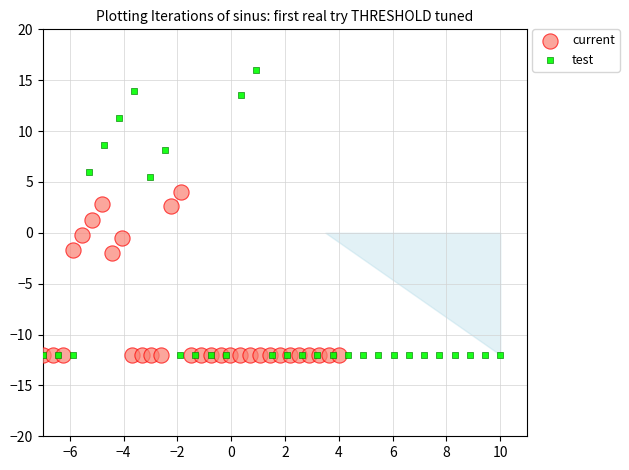

Which series has the widest spread of Y values?

test